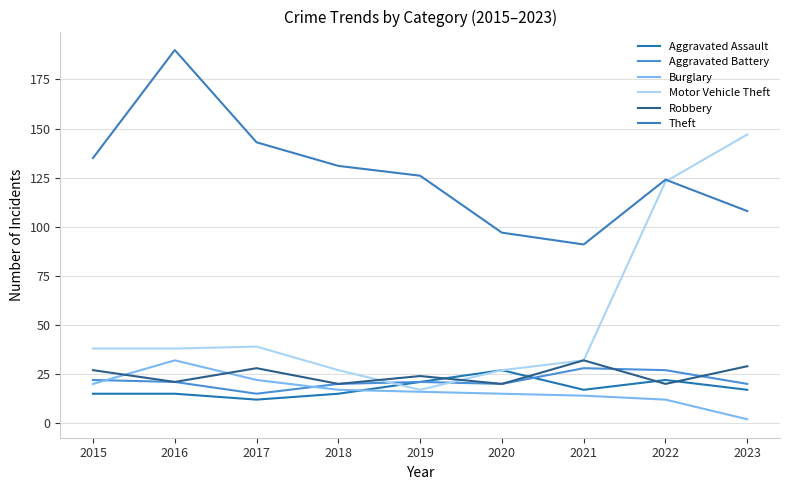

Reading right to left, transcribe all the data shown in this chart.

Aggravated Assault: 17	22	17	27	21	15	12	15	15
Aggravated Battery: 20	27	28	20	21	20	15	21	22
Burglary: 2	12	14	15	16	17	22	32	20
Motor Vehicle Theft: 147	123	32	27	17	27	39	38	38
Robbery: 29	20	32	20	24	20	28	21	27
Theft: 108	124	91	97	126	131	143	190	135